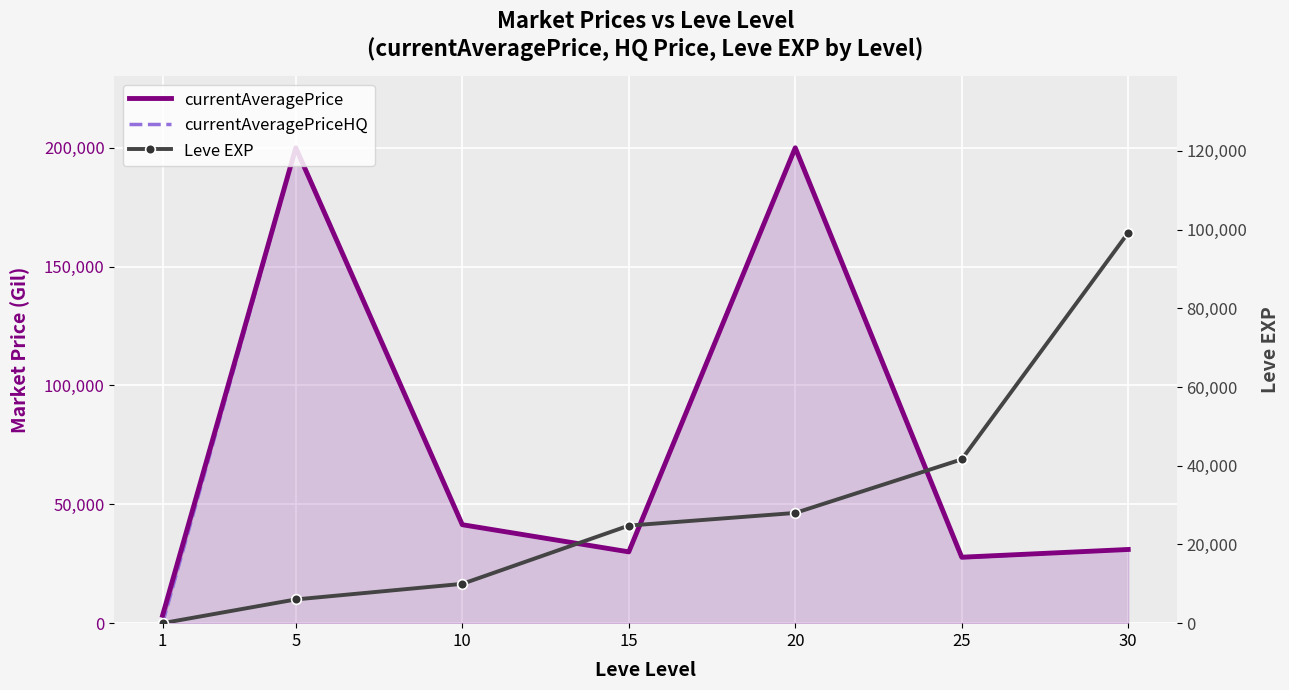

At which category is the sum across all series the highest?

20